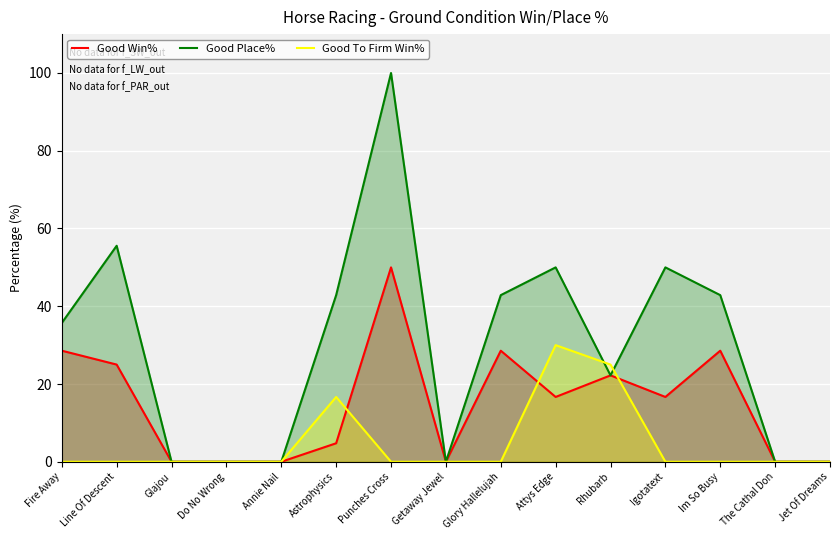

True or false: Good Win% and Good Place% intersect in this chart.

False